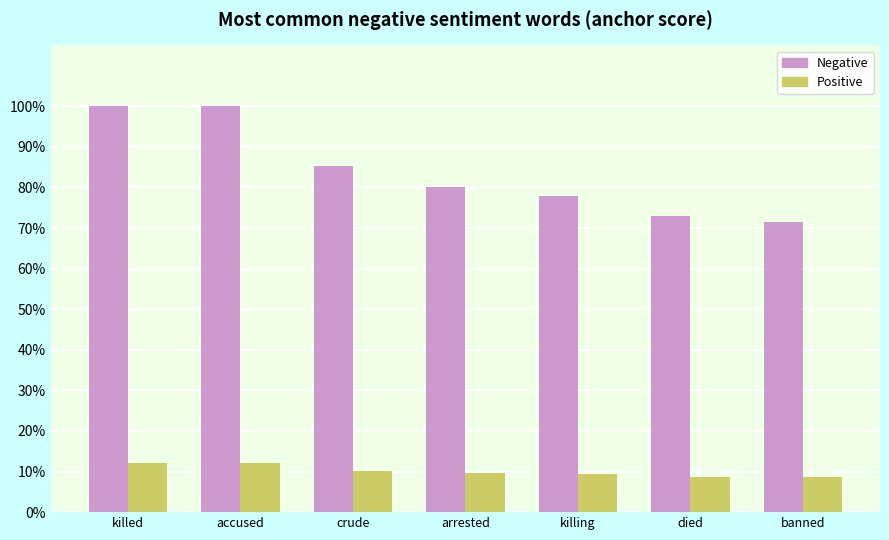

What position from the left is banned?

7